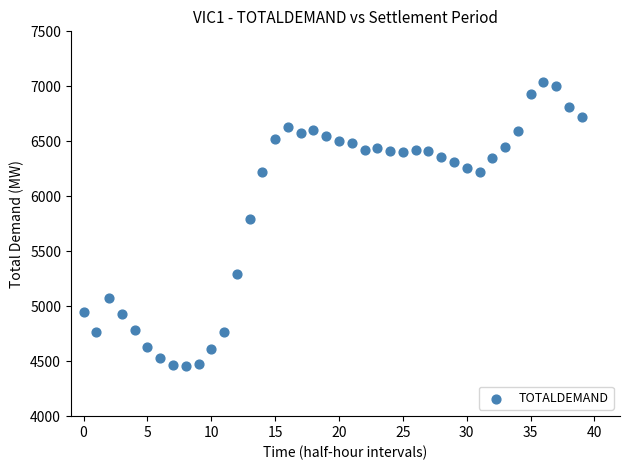

What is the range of Y values (max minus min)?

2582.8